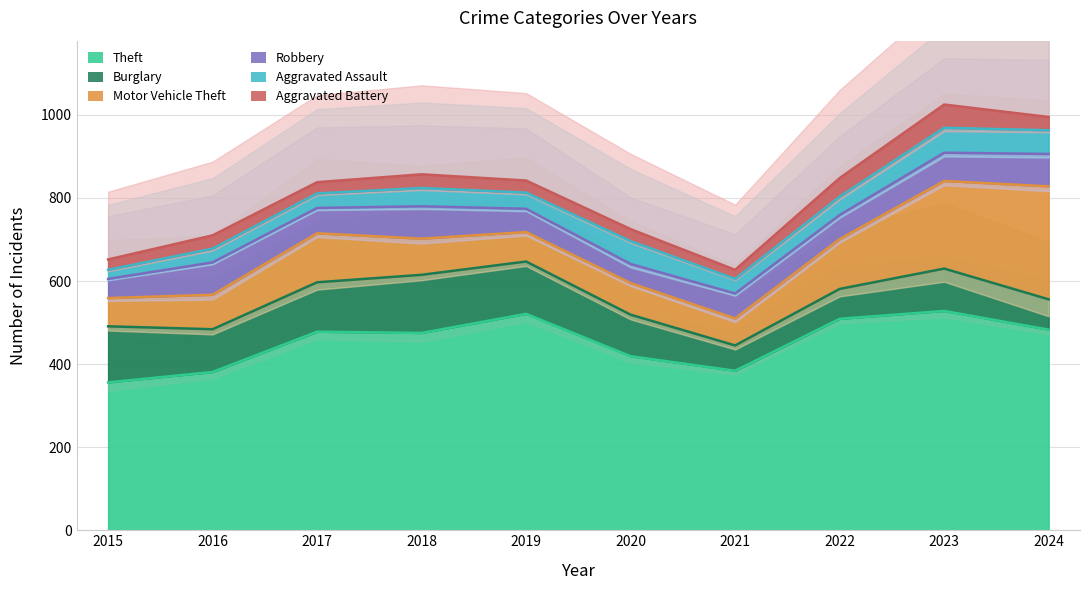

Reading left to right, transcribe all the data shown in this chart.

Theft: 2015=356	2016=381	2017=478	2018=475	2019=521	2020=419	2021=384	2022=509	2023=528	2024=483
Burglary: 2015=135	2016=103	2017=119	2018=140	2019=126	2020=100	2021=61	2022=72	2023=102	2024=73
Motor Vehicle Theft: 2015=68	2016=83	2017=118	2018=87	2019=71	2020=76	2021=65	2022=120	2023=211	2024=272
Robbery: 2015=46	2016=78	2017=61	2018=78	2019=56	2020=46	2021=60	2022=58	2023=68	2024=78
Aggravated Assault: 2015=22	2016=33	2017=35	2018=44	2019=39	2020=55	2021=35	2022=44	2023=60	2024=57
Aggravated Battery: 2015=25	2016=32	2017=27	2018=33	2019=29	2020=29	2021=22	2022=45	2023=56	2024=32